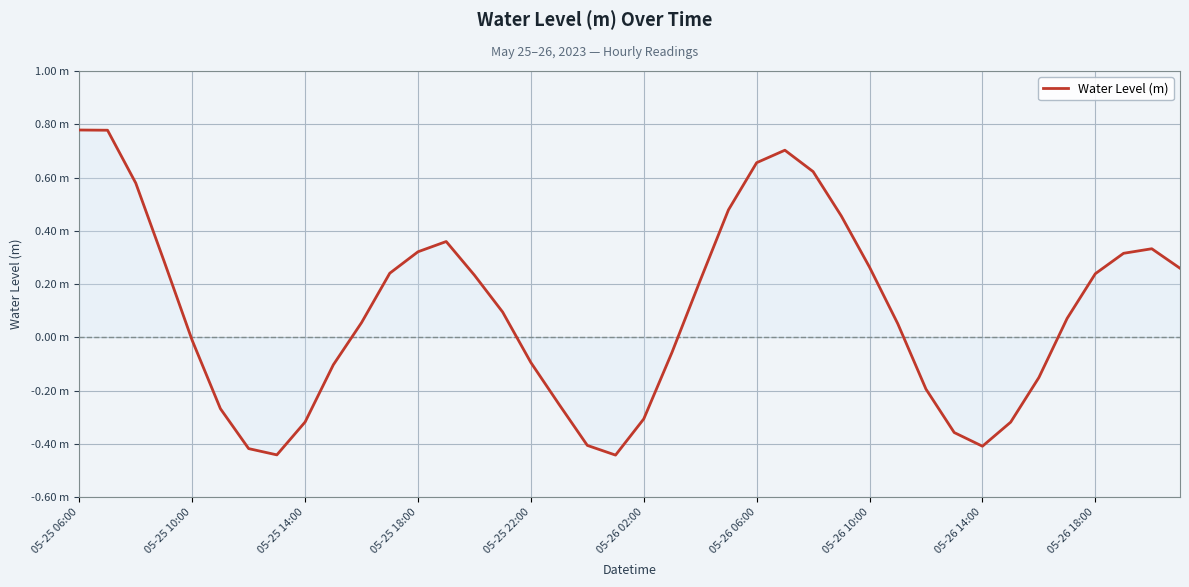

Does the chart display data point markers on the line(s)?

No